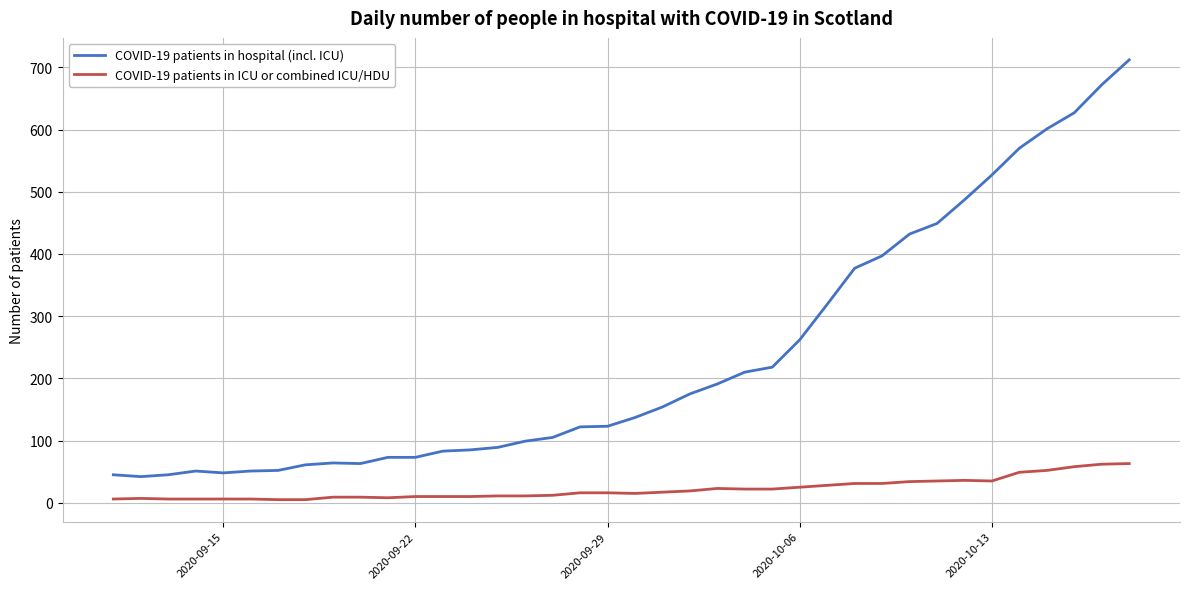

Rank the series by their maximum value, from lowest to highest.

COVID-19 patients in ICU or combined ICU/HDU, COVID-19 patients in hospital (incl. ICU)